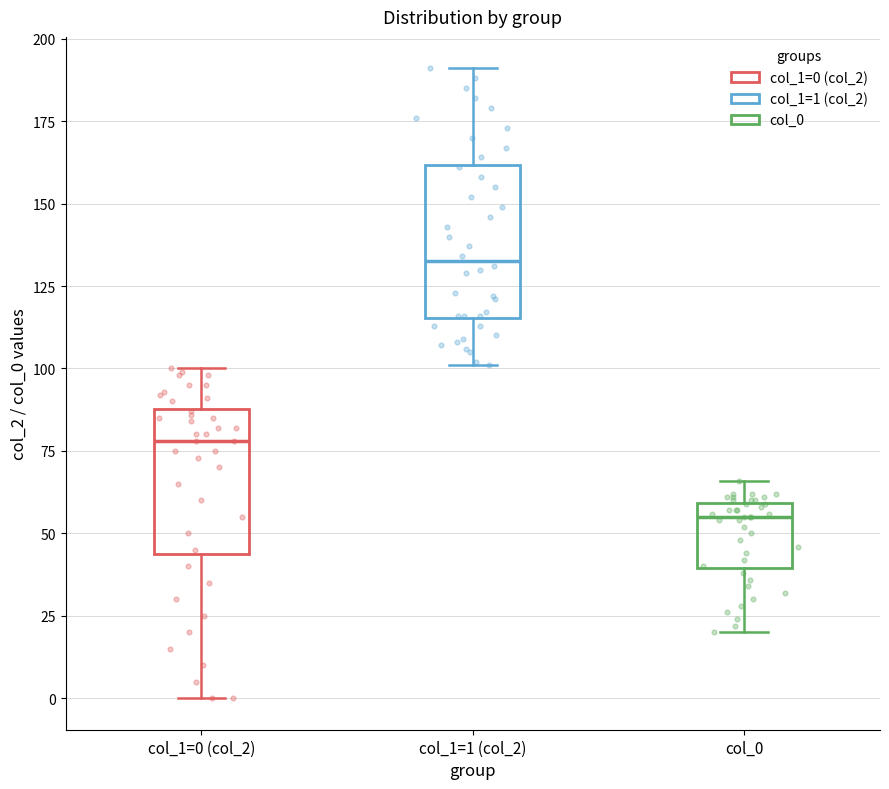

Reading left to right, transcribe this box plot: for each box, give where its median line is, the range the box spans, and where its two whiskers end, as read against the y-axis. The values are not printed on the chart, so give them approximately, as read against the axis.

col_1=0 (col_2): median 80, box 45 to 90, whiskers 0 to 100
col_1=1 (col_2): median 135, box 115 to 160, whiskers 100 to 190
col_0: median 55, box 40 to 60, whiskers 20 to 65